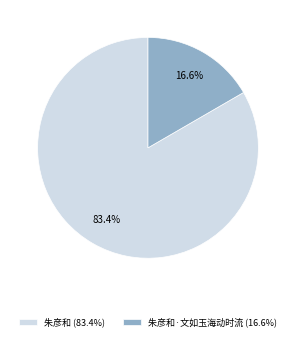

Which slice represents more than half of the pie?

朱彦和 (83.4%)